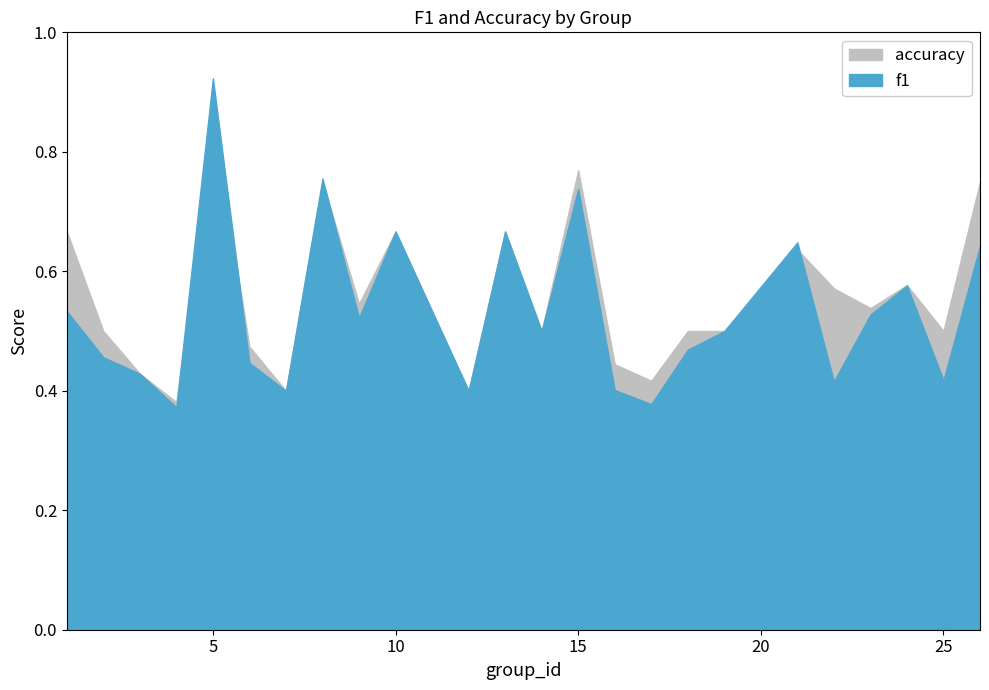

How many lines are shown in the chart?

2